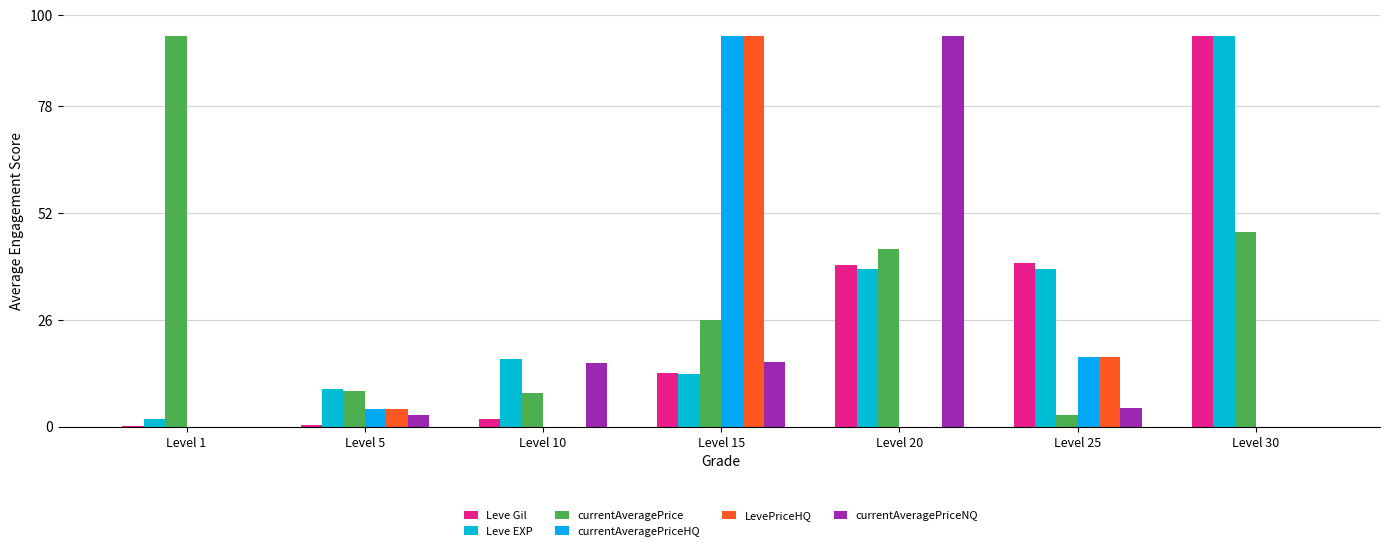

Are the bars grouped side by side (vs. stacked)?

Yes